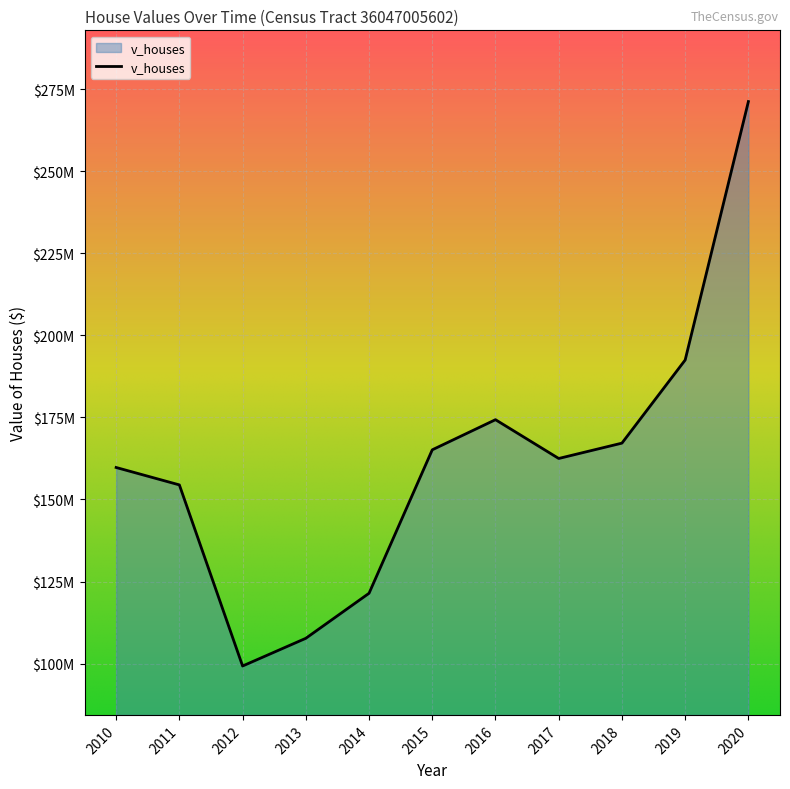

At which category does the data reach its first local peak?

2016